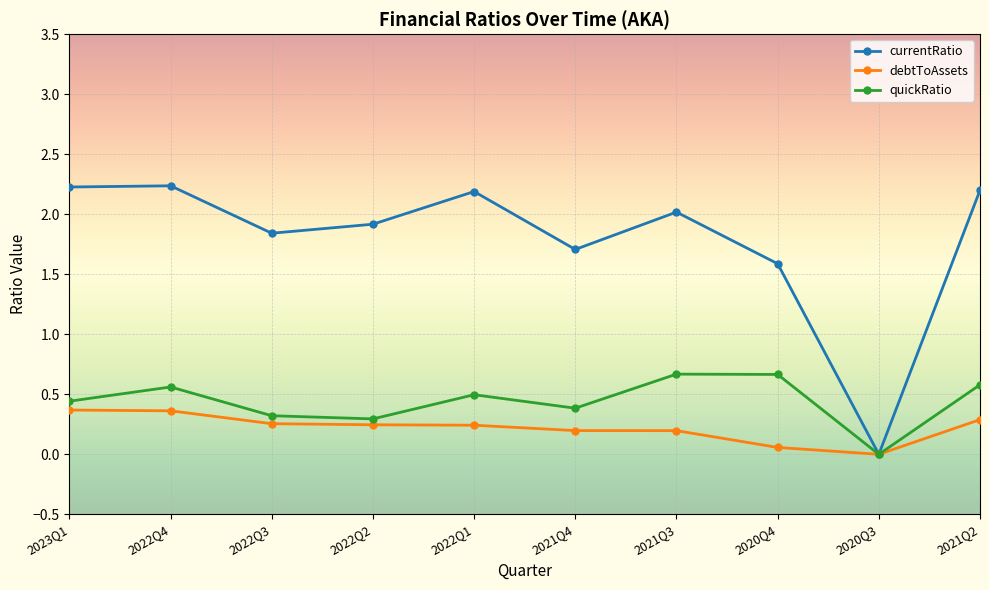

The debtToAssets series shows 0.4 at 2023Q1. True or false?

True